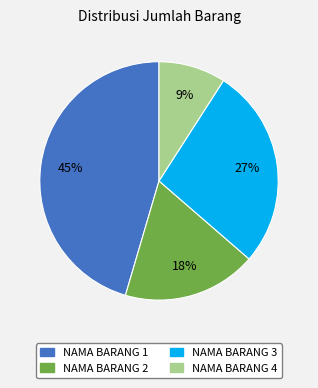

Count the number of slices in the pie.

4